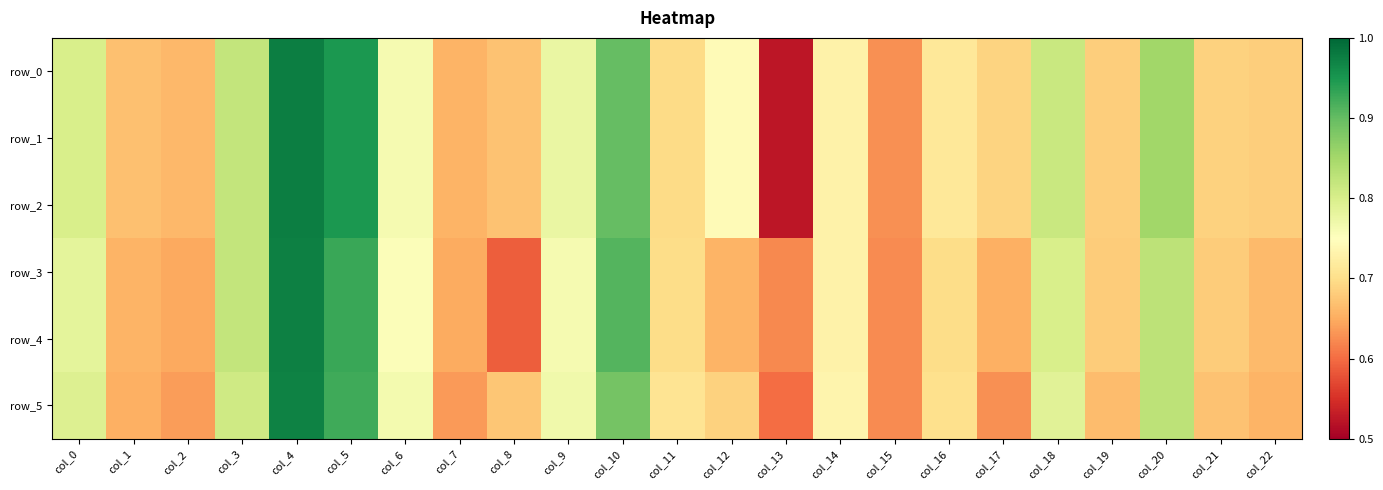

Which series has the largest total across all categories?

row_0